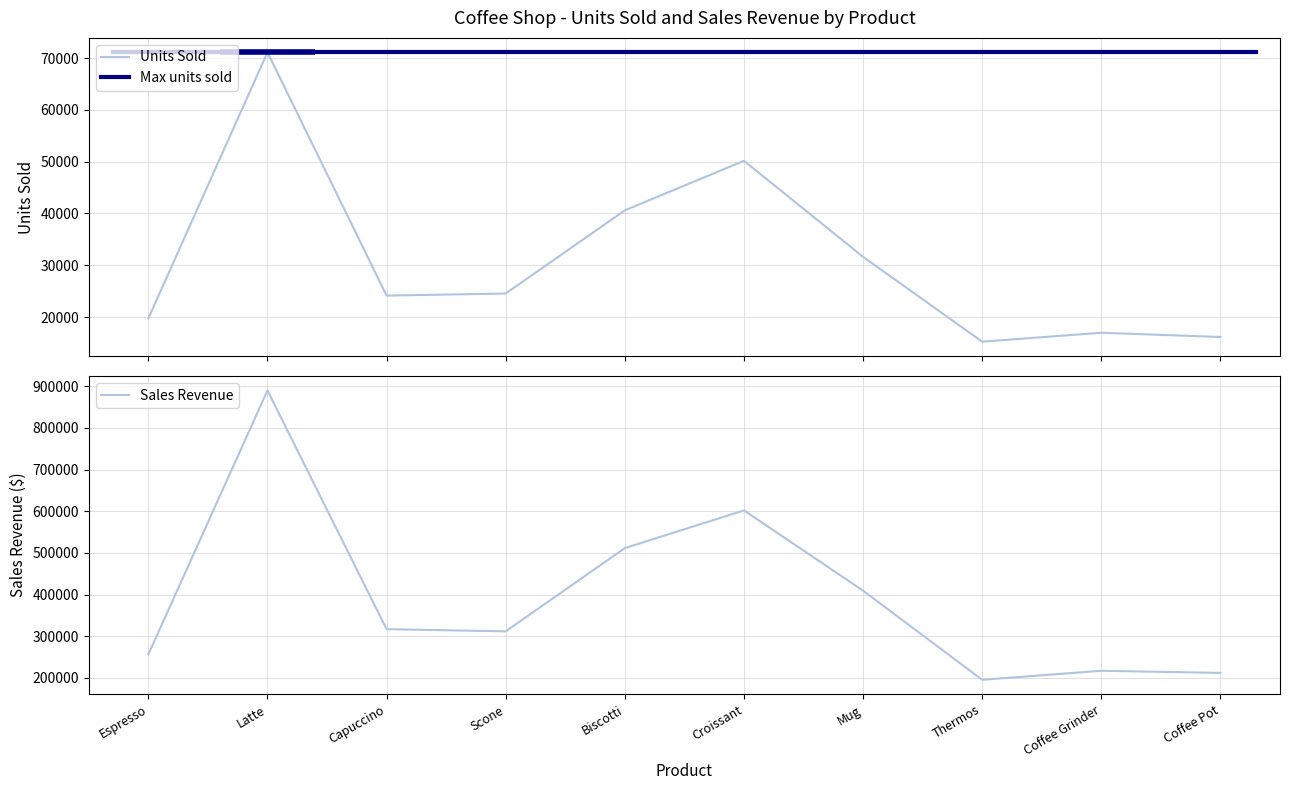

True or false: Sales Revenue and Units Sold cross at least once.

False